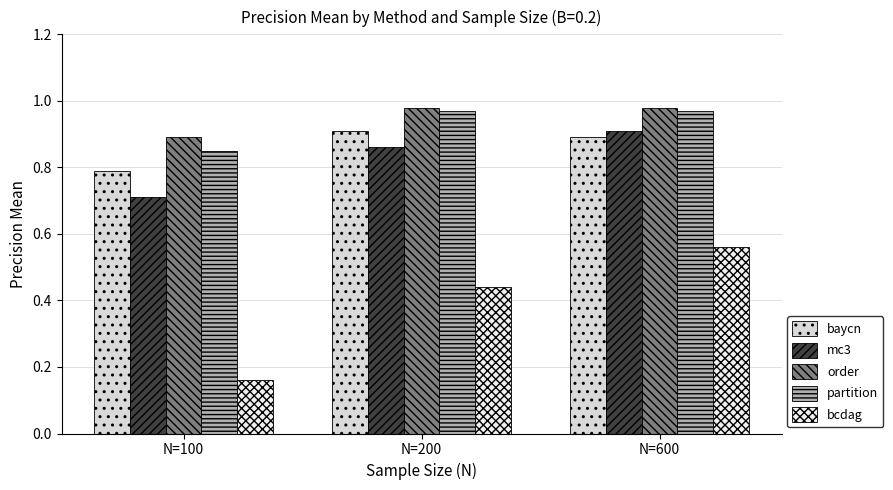

How many series are shown in this chart?

5